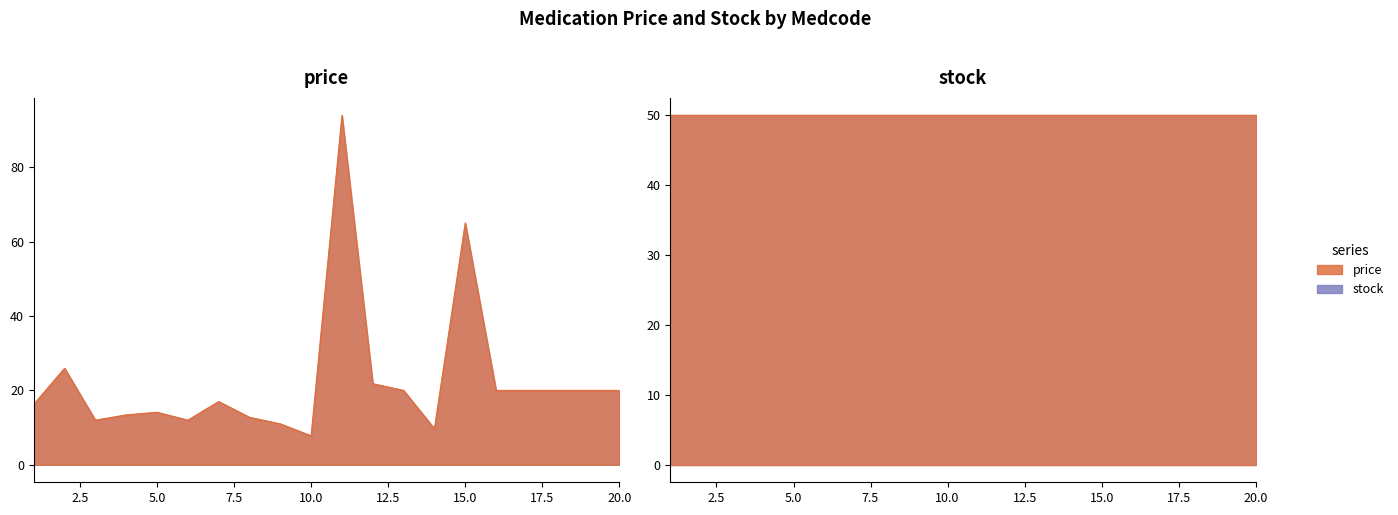

Approximately how many times larger is the value at 6 compared to 19?

0.6